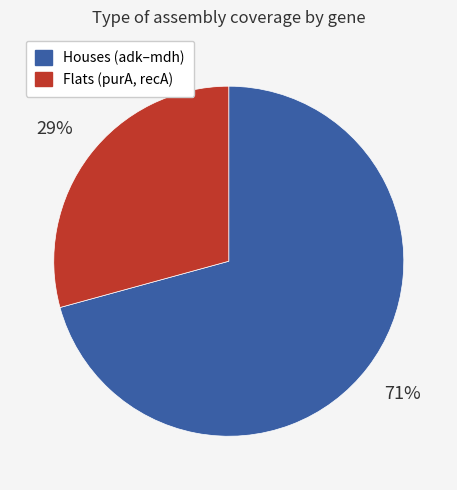

To the nearest percent, what is the average slice percentage?

50%